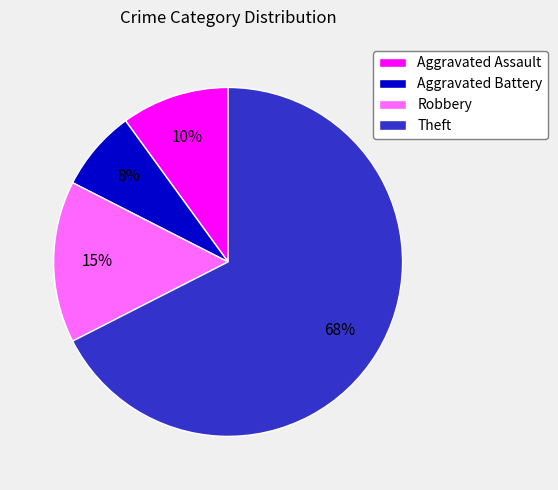

Count the number of slices in the pie.

4